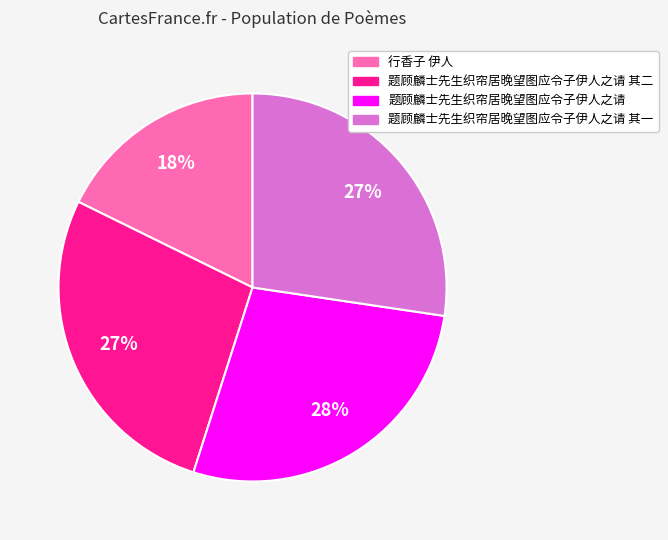

To the nearest percent, what portion does 行香子 伊人 represent?

18%